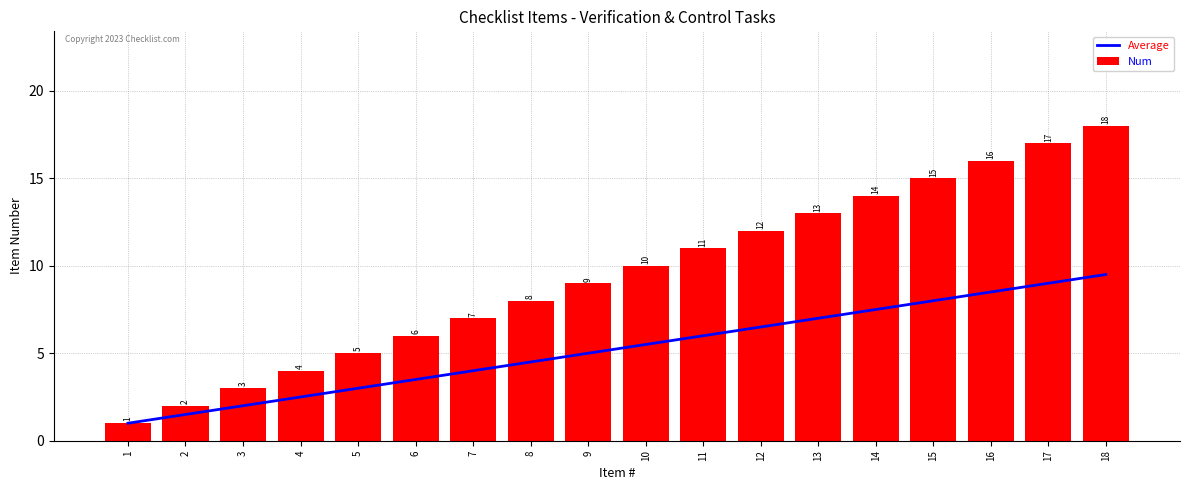

The value of Num at 8 is 14.1. True or false?

False